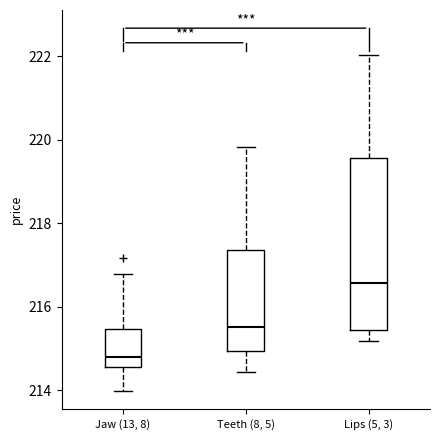

Reading left to right, transcribe this box plot: for each box, give where its median line is, the range the box spans, and where its two whiskers end, as read against the y-axis. The values are not printed on the chart, so give them approximately, as read against the axis.

Jaw (13, 8): median 214.8, box 214.6 to 215.4, whiskers 214.0 to 216.8
Teeth (8, 5): median 215.6, box 215.0 to 217.4, whiskers 214.4 to 219.8
Lips (5, 3): median 216.6, box 215.4 to 219.6, whiskers 215.2 to 222.0